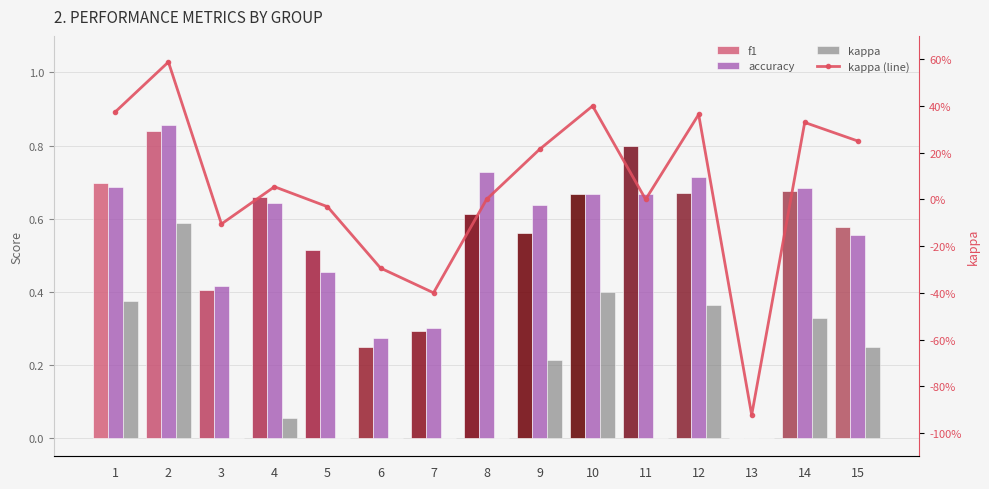

List the series in order of their peak value, lowest first.

kappa, kappa (line), f1, accuracy